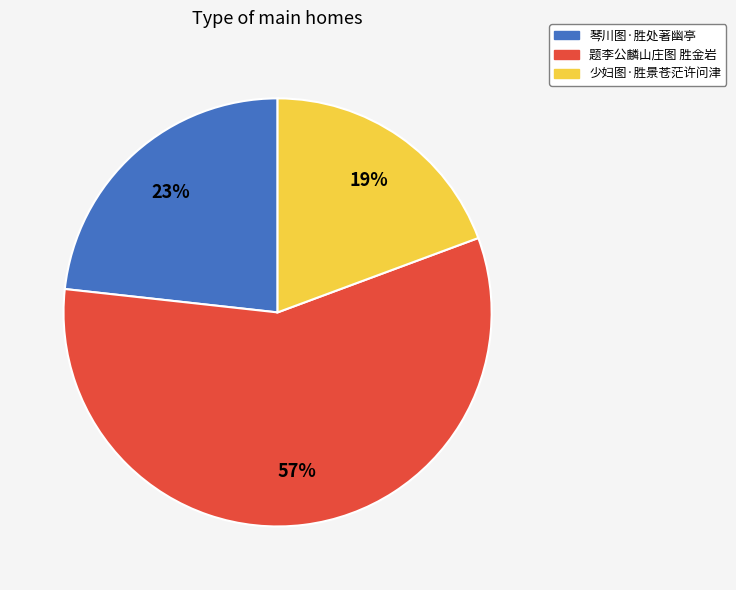

Is it true that 题李公麟山庄图 胜金岩 is 57% of the pie?

True